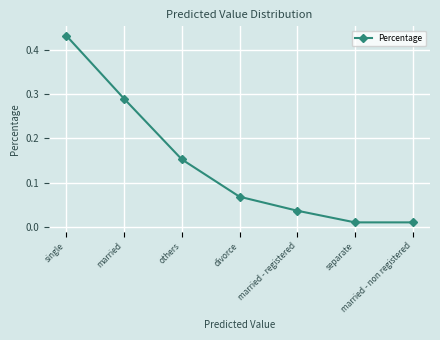

The value at single is 0.6. True or false?

False